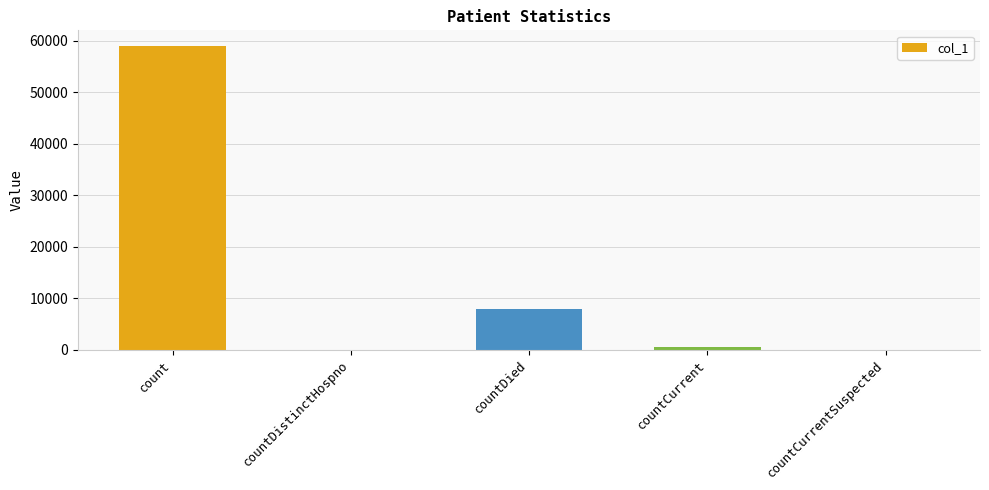

Which label corresponds to the largest value in the chart?

count